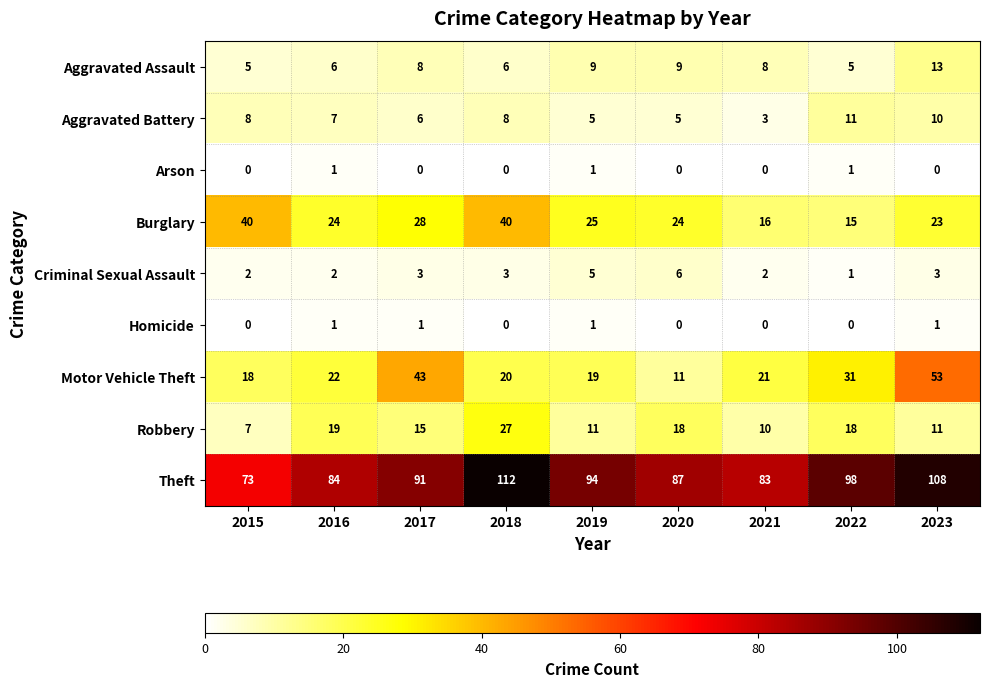

What is the maximum value shown in the chart?

112